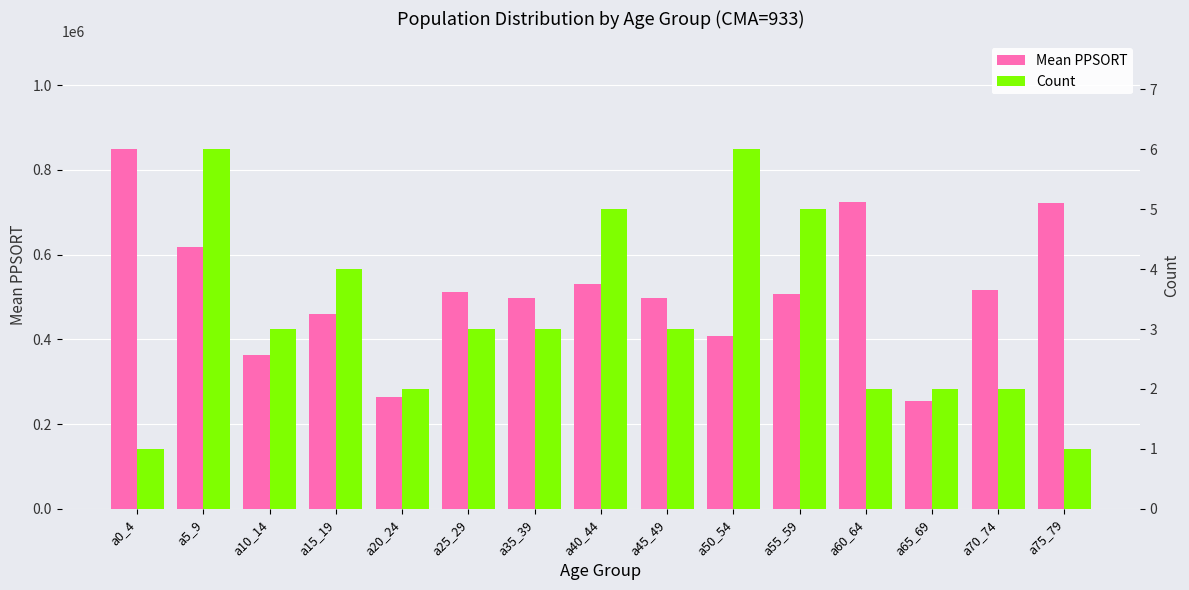

How many groups of bars are there?

15